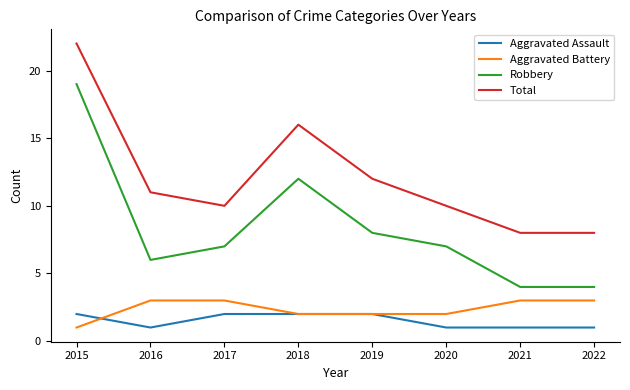

How many lines are shown in the chart?

4